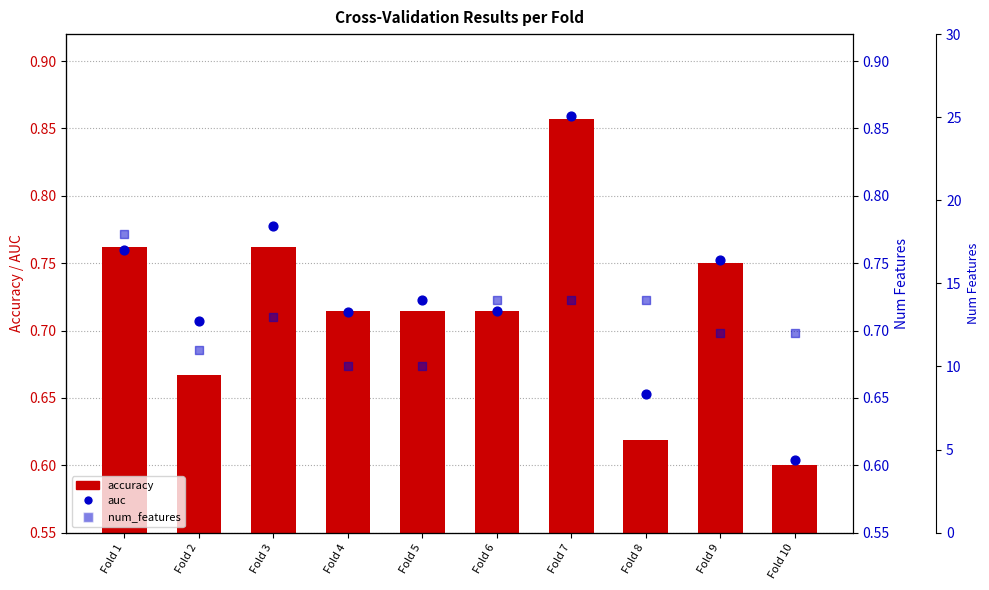

Which series reaches the minimum Y coordinate?

accuracy